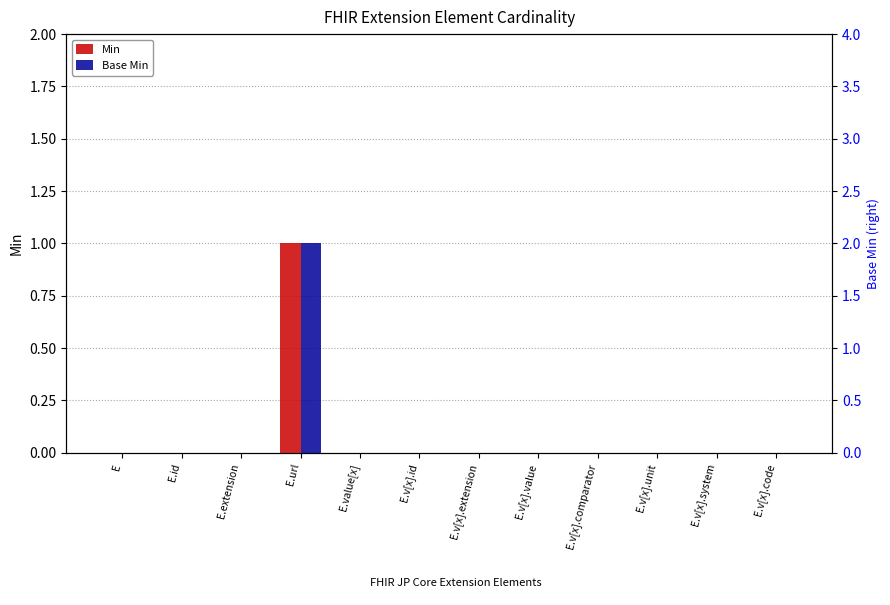

At E.v[x].extension, list the series in order from smallest to largest.

Min, Base Min